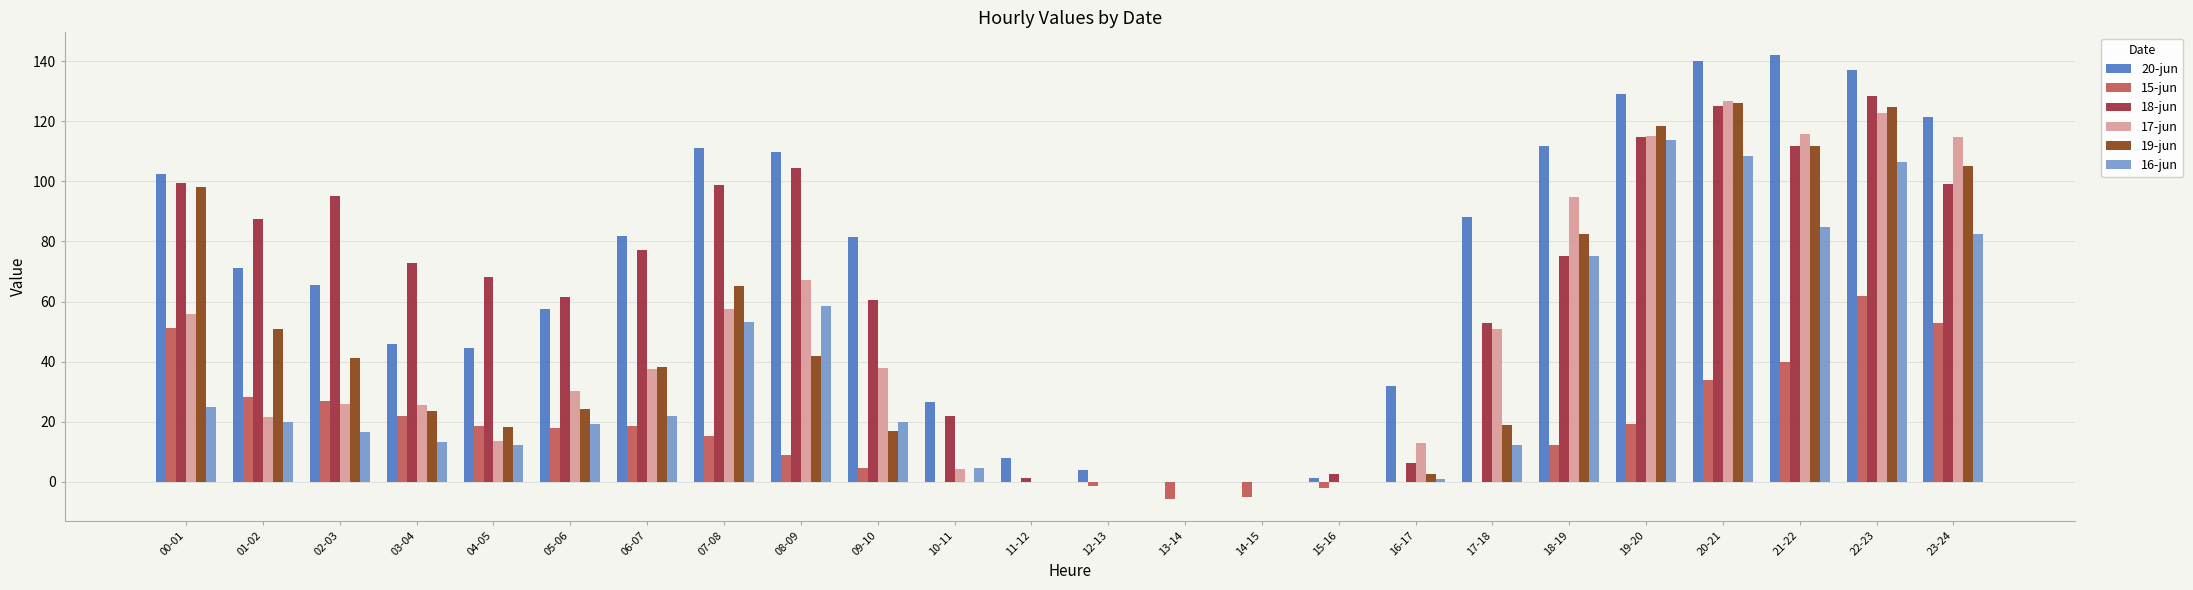

Is it true that 17-jun equals 21.7 at 01-02?

True